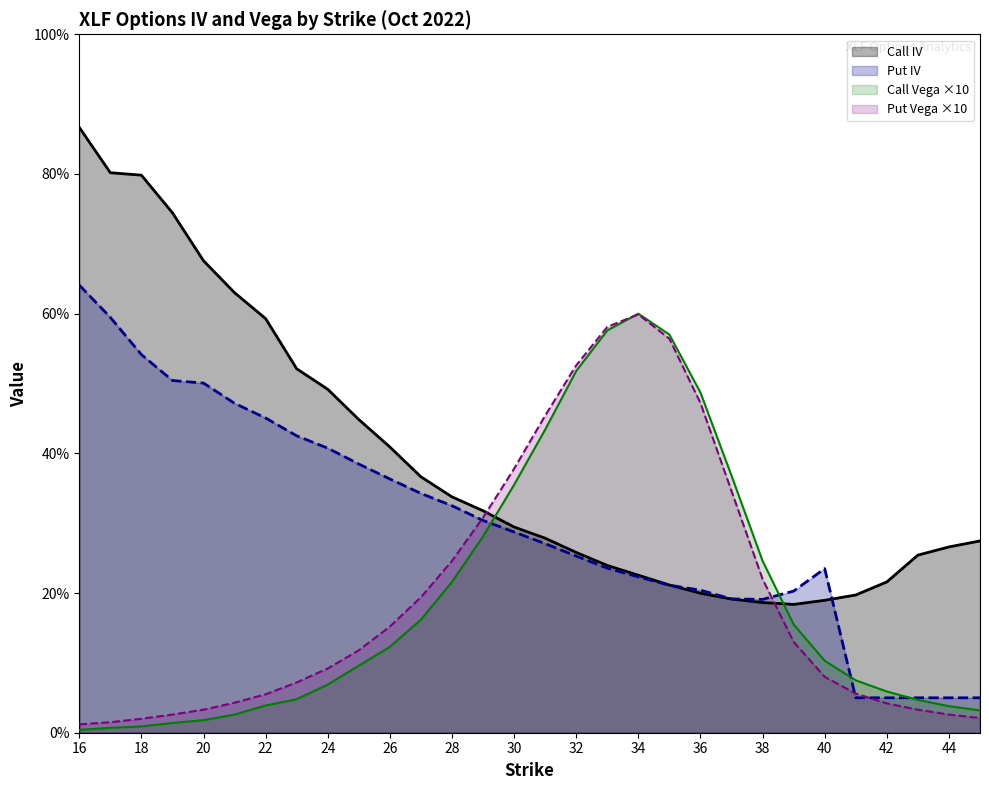

Does the chart display data point markers on the line(s)?

No